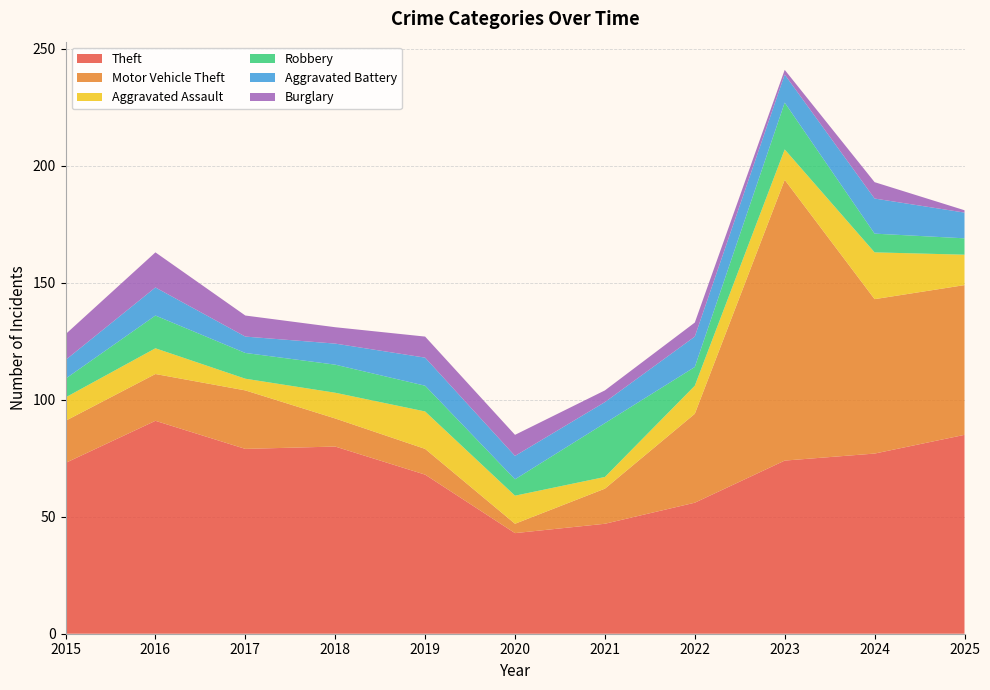

Reading right to left, extract all data points from this chart.

Theft: 85	77	74	56	47	43	68	80	79	91	73
Motor Vehicle Theft: 64	66	120	38	15	4	11	12	25	20	18
Aggravated Assault: 13	20	13	12	5	12	16	11	5	11	10
Robbery: 7	8	20	8	23	7	11	12	11	14	8
Aggravated Battery: 11	15	12	13	9	10	12	9	7	12	8
Burglary: 1	7	2	6	5	9	9	7	9	15	11